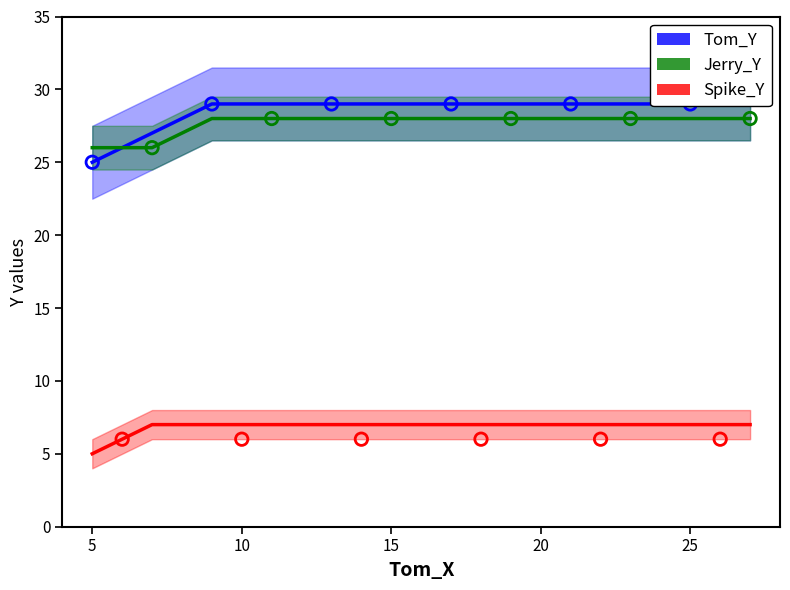

What is the minimum value for Jerry_Y?

26